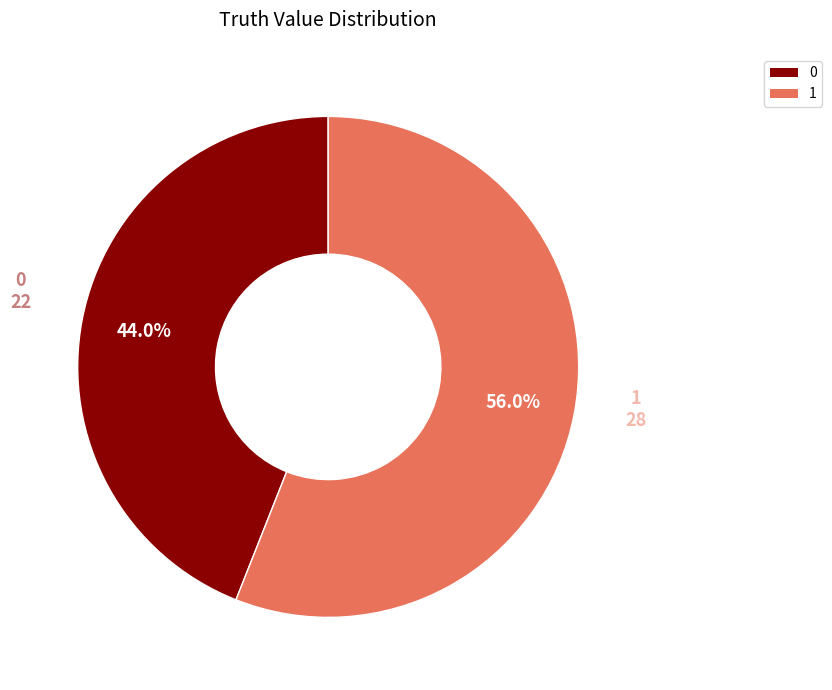

Which has a higher value, 1 or 0?

1